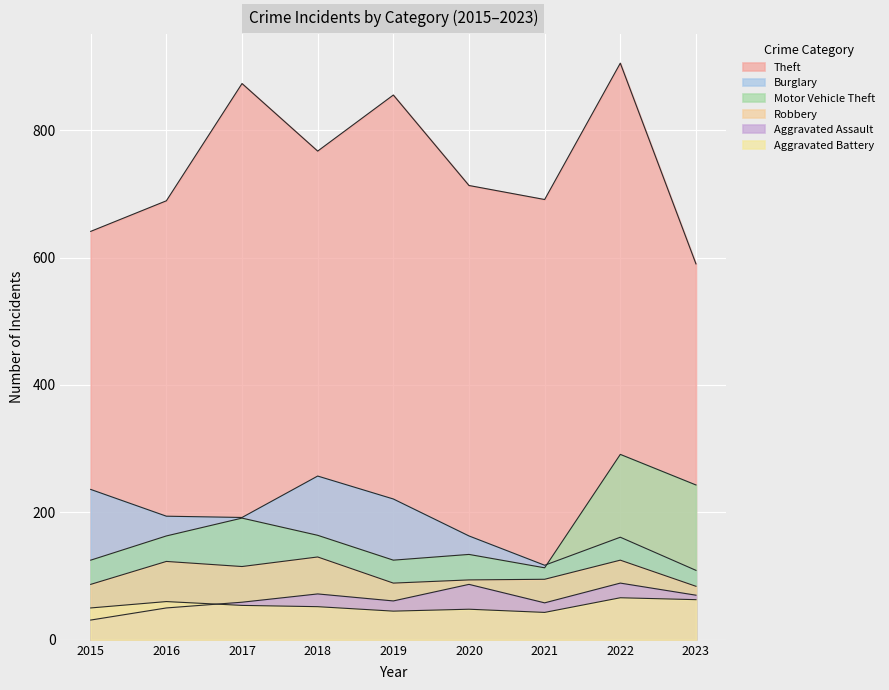

Where is the first local minimum for Theft?

2018